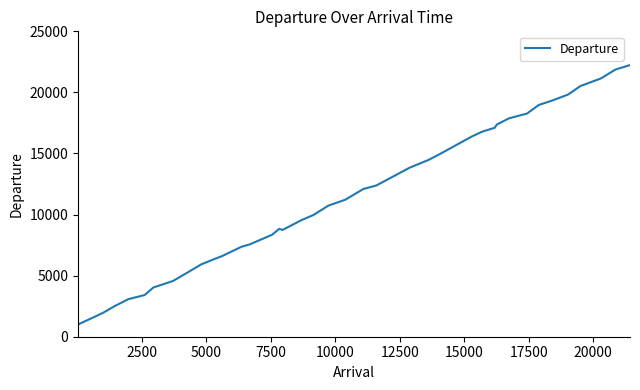

What is the maximum value shown in the chart?

22233